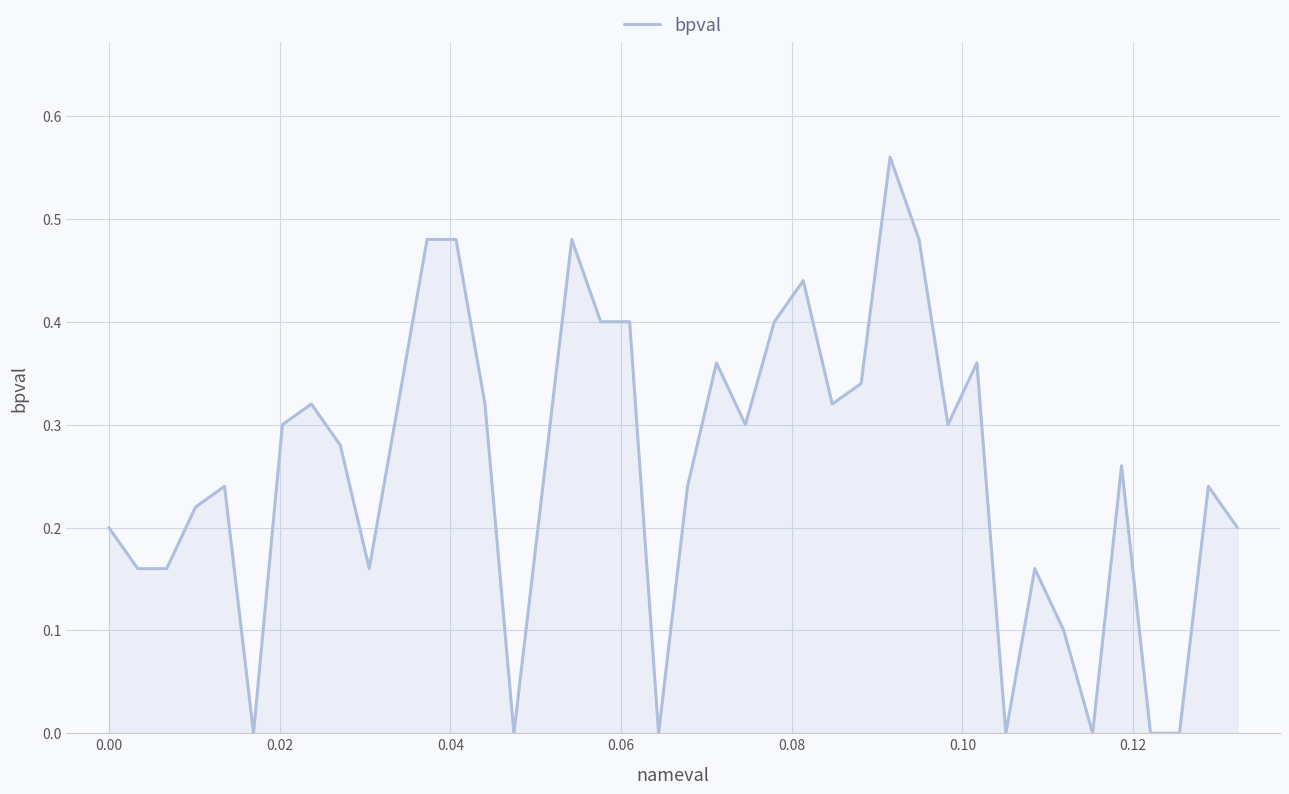

How many lines are shown in the chart?

1